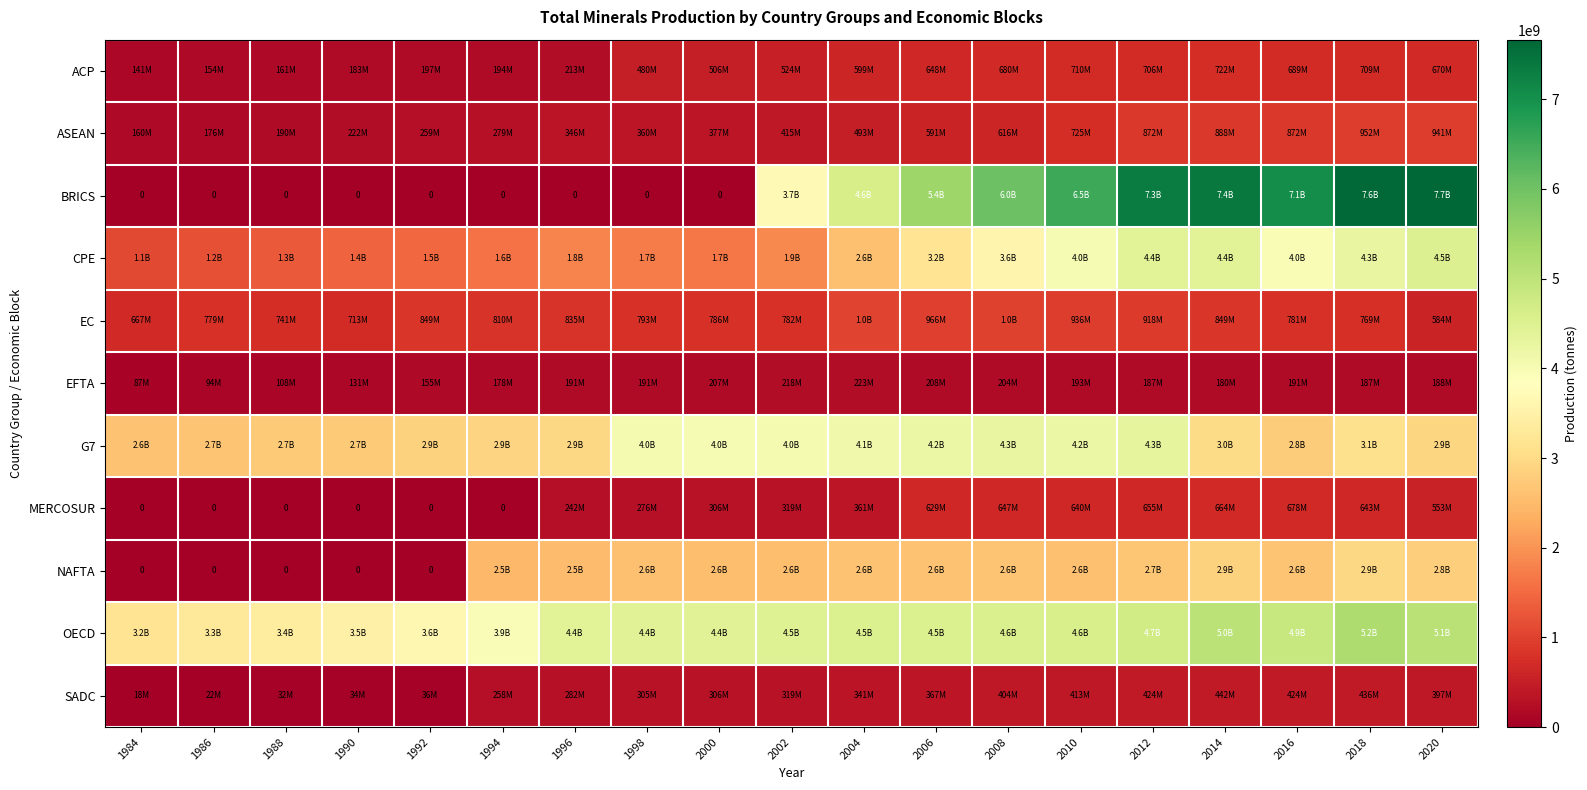

What is the sum of the ACP values at 2018 and 1994?

902931166